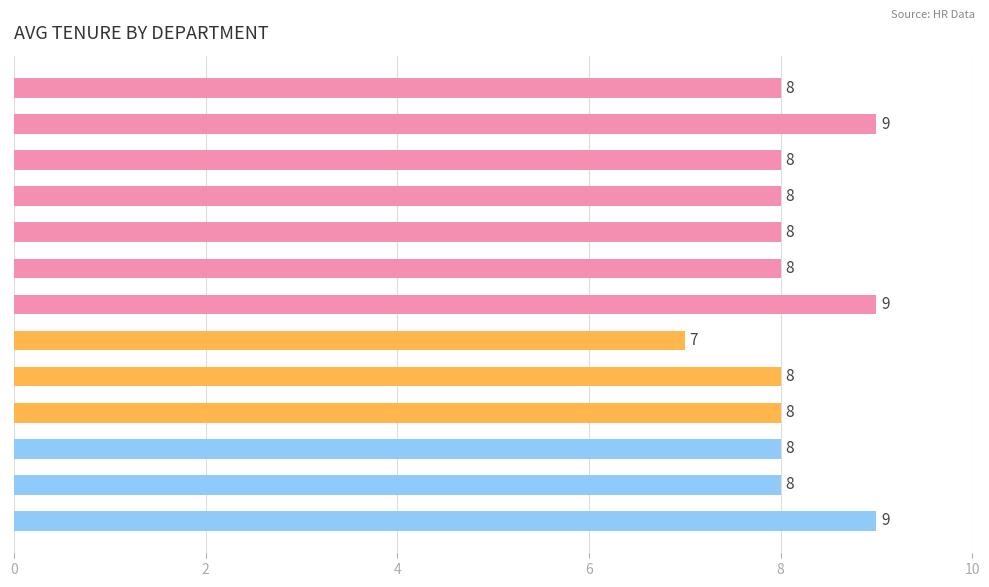

What is the sum of all values?

106